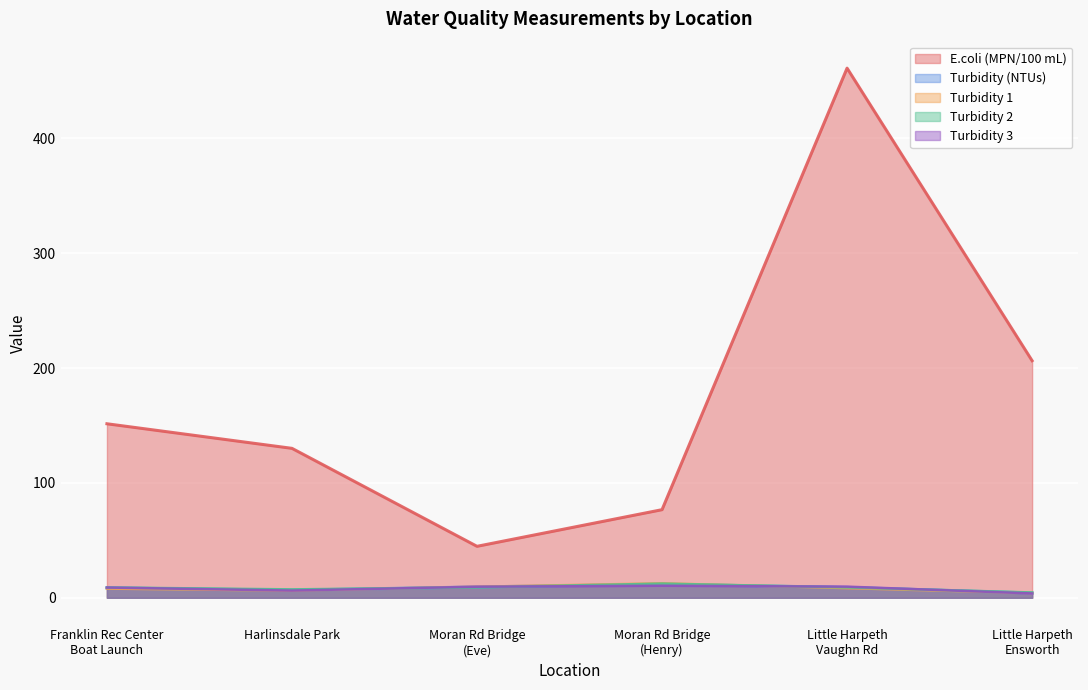

Is it true that Turbidity (NTUs) equals 5.7 at Little Harpeth
Vaughn Rd?

False